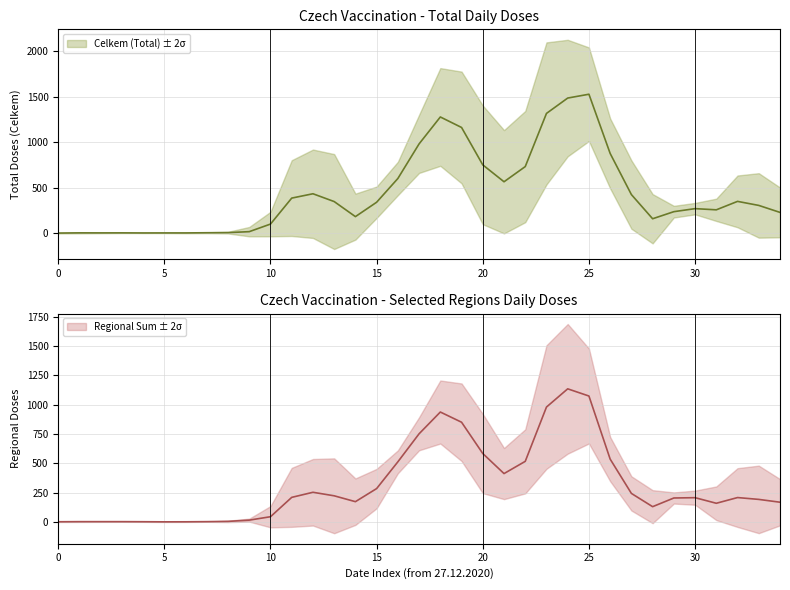

What are all the series names shown in the legend?

Celkem (Total) ± 2σ, Regional Sum ± 2σ